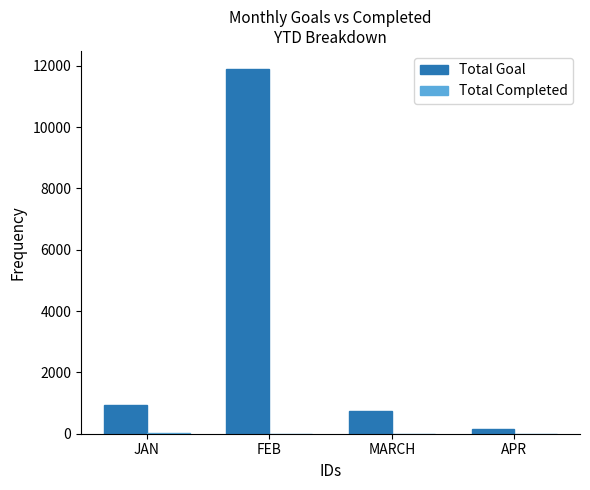

How many categories are shown in the chart?

4